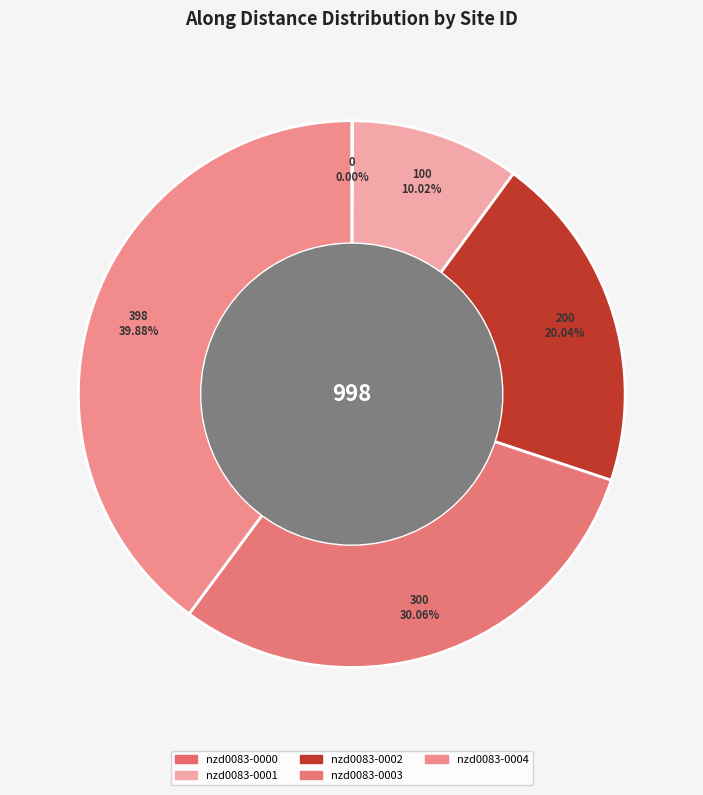

Is there a majority slice in this chart?

No